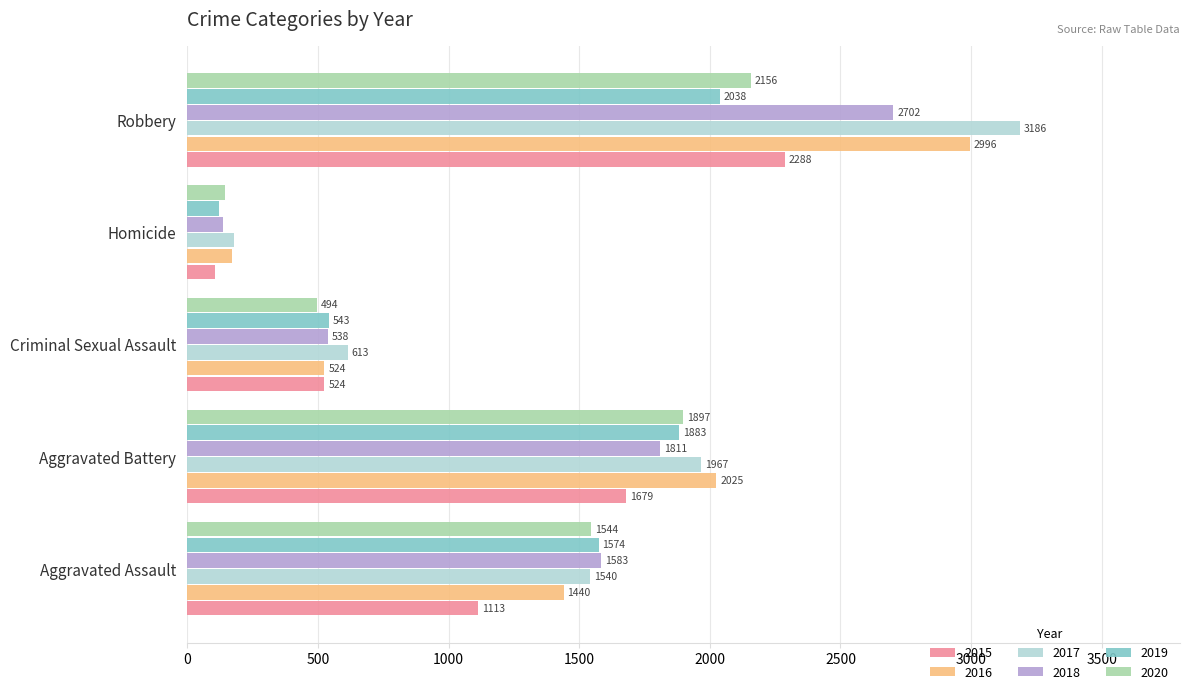

What is the difference between the second highest and minimum values in the 2017 series?

1790